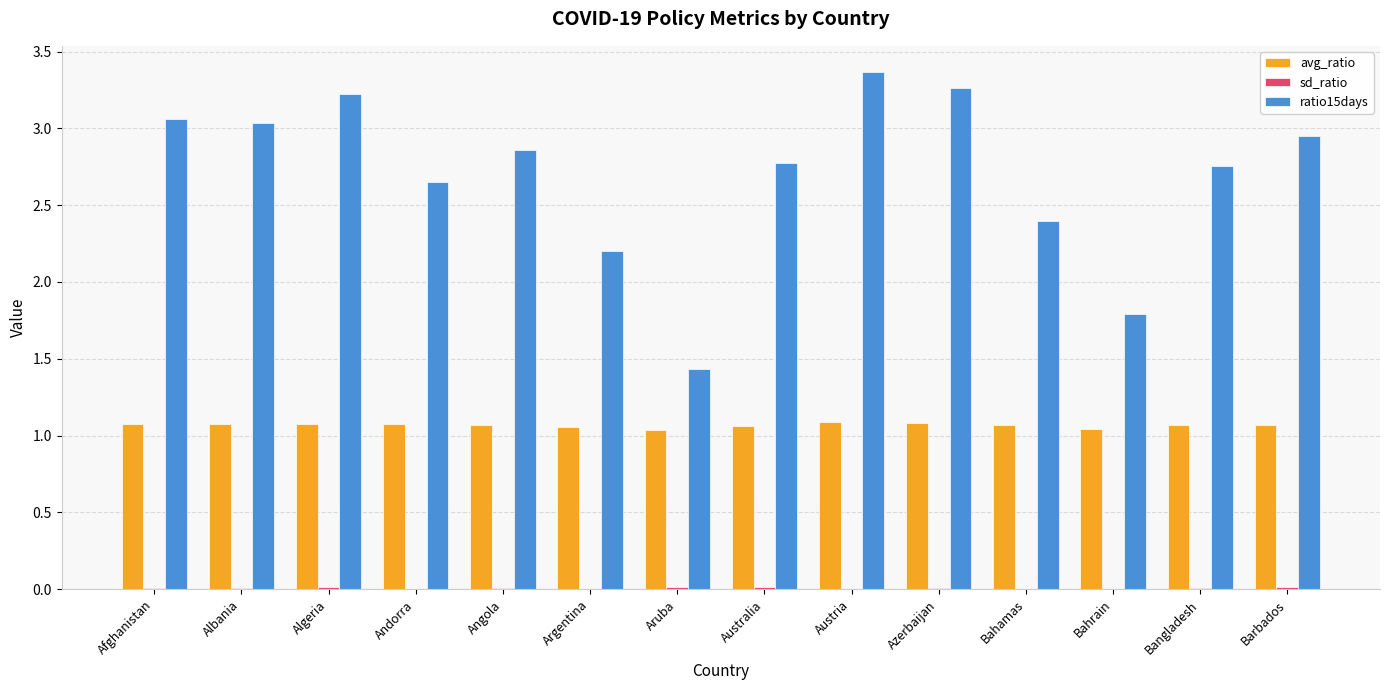

Is the value of ratio15days at Barbados greater than the value of avg_ratio at Aruba?

Yes